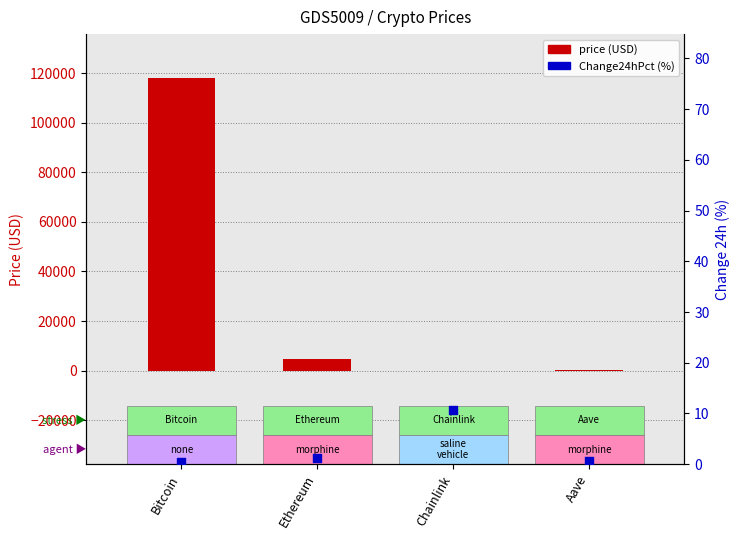

Is the value of price at Bitcoin greater than the value of Change24hPct (%) at Chainlink?

Yes